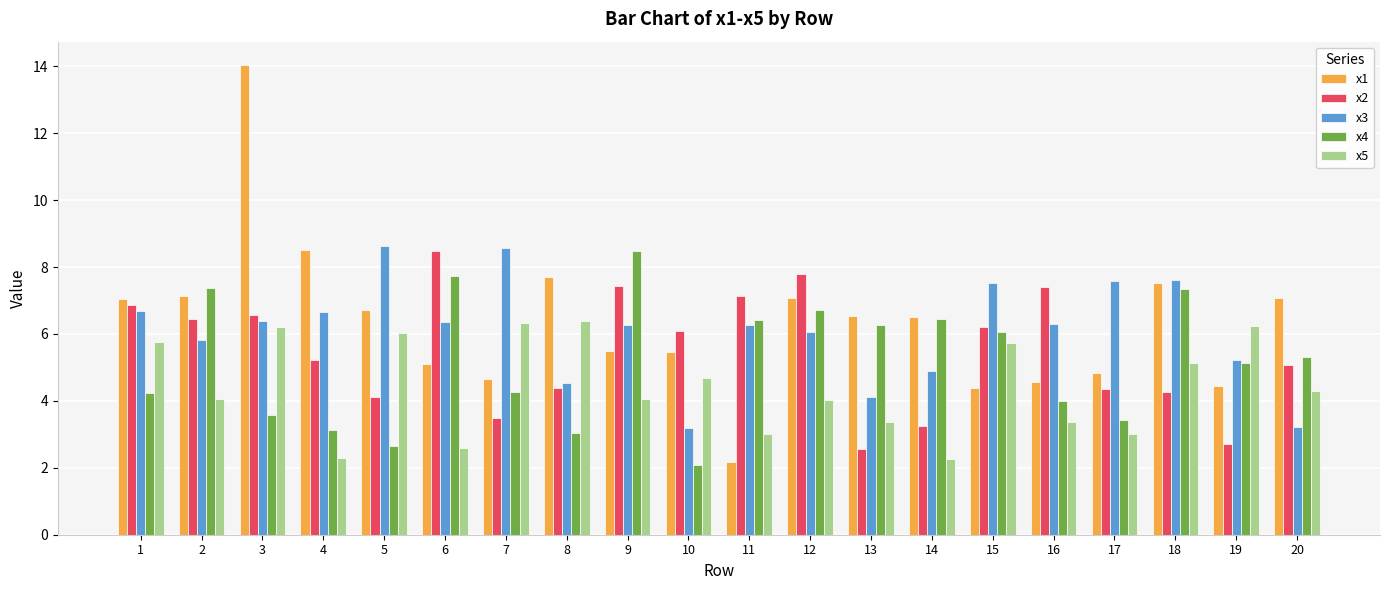

What is the difference between the x2 values at 10 and 8?

1.7